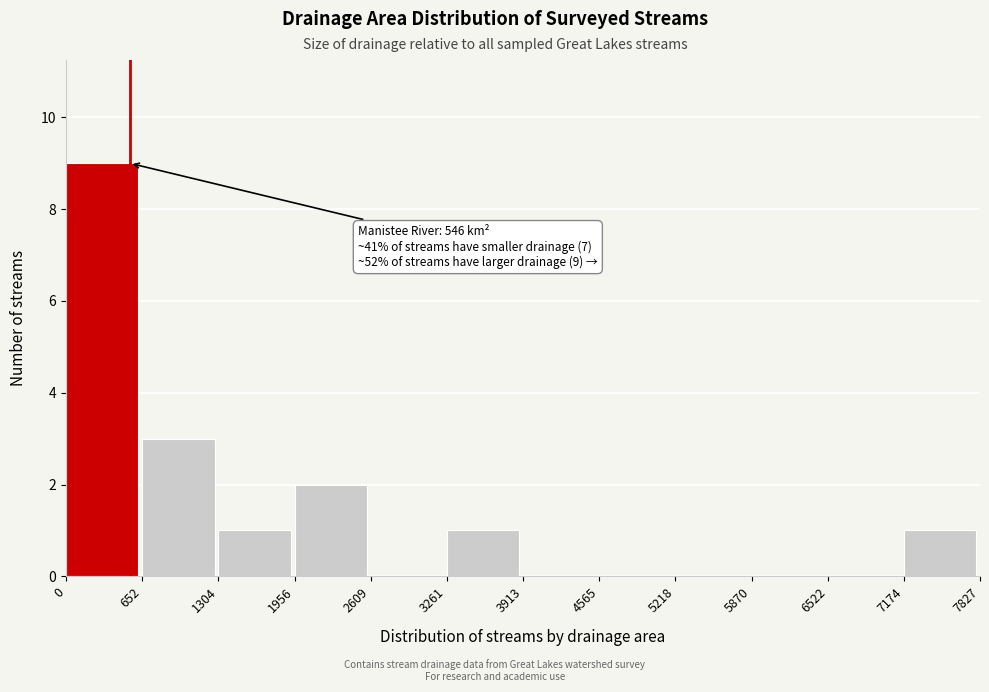

Which range on the x-axis has the tallest bar?

0 to 652